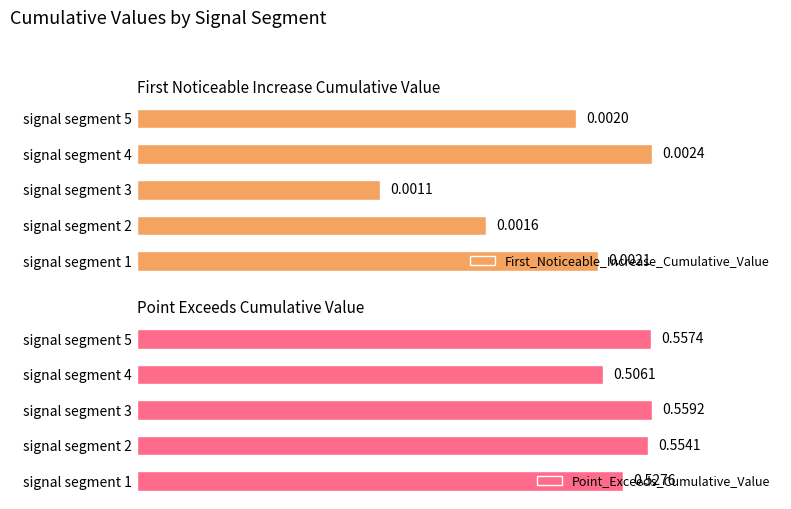

Rank the categories by First_Noticeable_Increase_Cumulative_Value value from lowest to highest.

signal segment 3, signal segment 2, signal segment 5, signal segment 1, signal segment 4